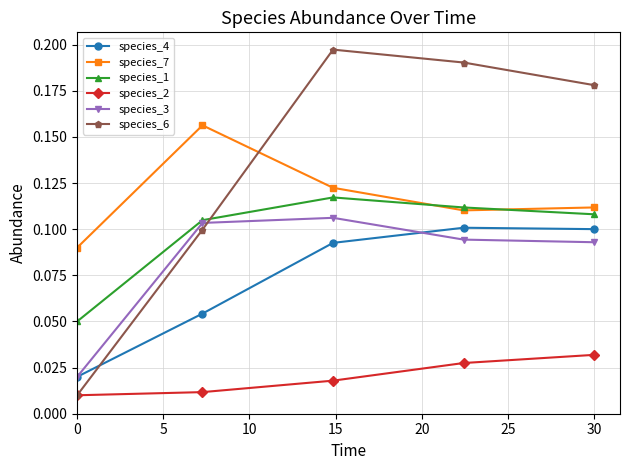

True or false: species_6 has more than 0 interior local peaks.

True